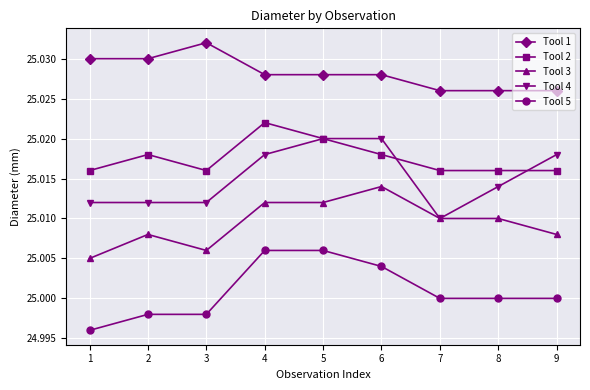

Which label corresponds to the largest value in the chart?

3